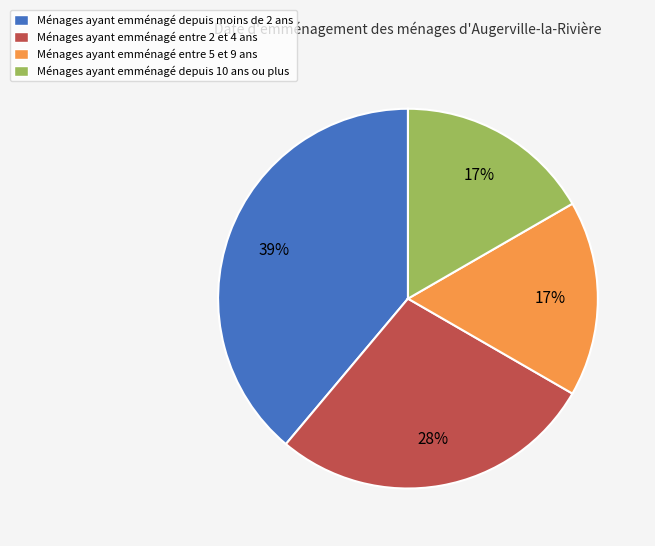

Does any single category account for the majority?

No